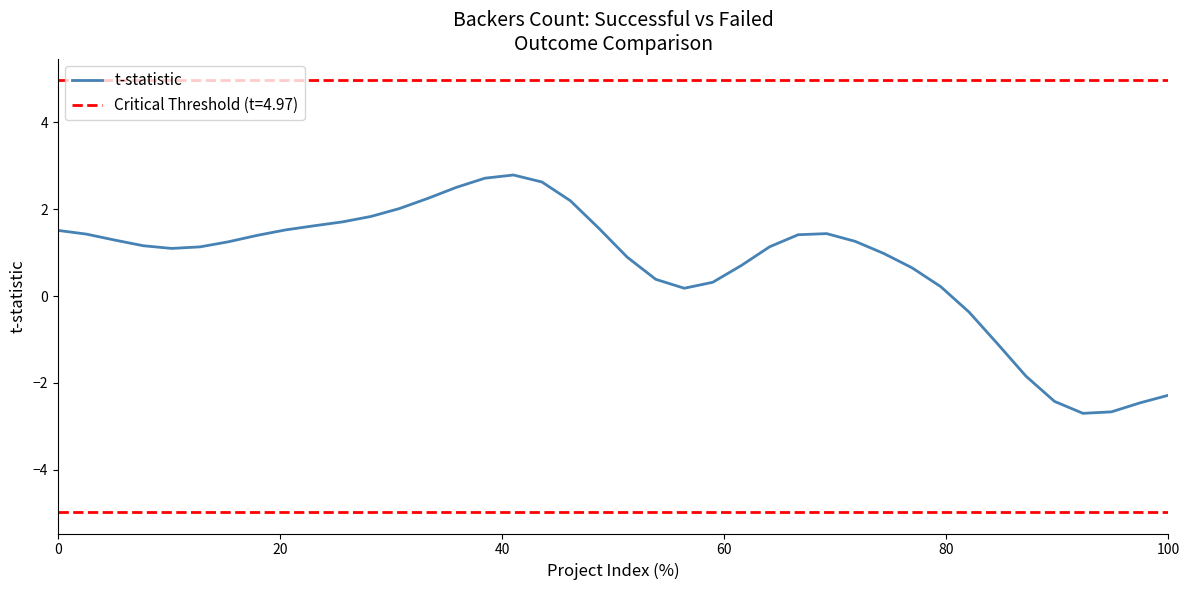

Reading left to right, transcribe all the data shown in this chart.

1.5	1.4	1.3	1.2	1.1	1.1	1.2	1.4	1.5	1.6	1.7	1.8	2.0	2.2	2.5	2.7	2.8	2.6	2.2	1.6	0.9	0.4	0.2	0.3	0.7	1.1	1.4	1.4	1.3	1.0	0.6	0.2	-0.4	-1.1	-1.8	-2.4	-2.7	-2.7	-2.5	-2.3